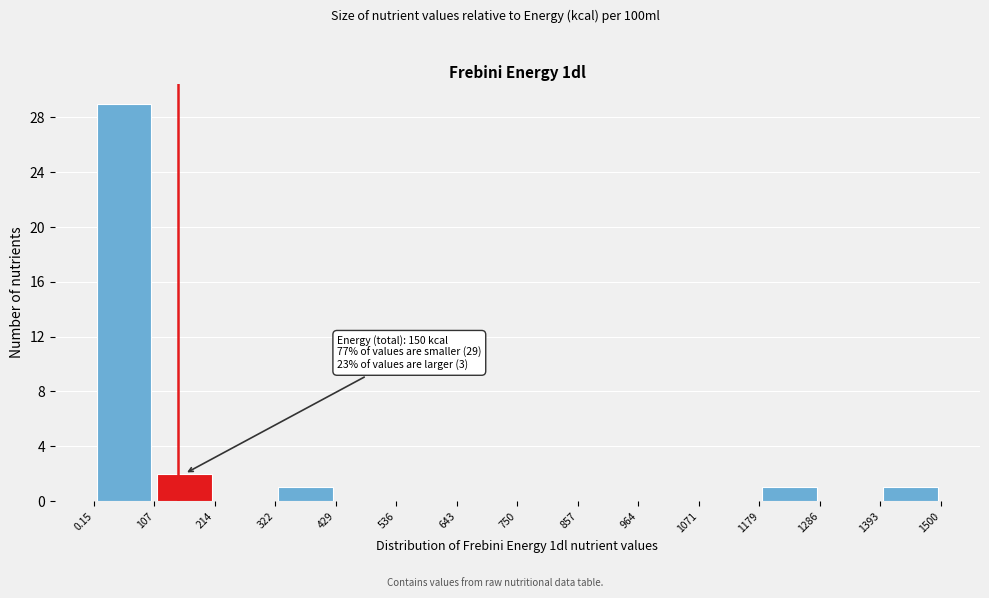

Which range on the x-axis has the tallest bar?

0.15 to 107